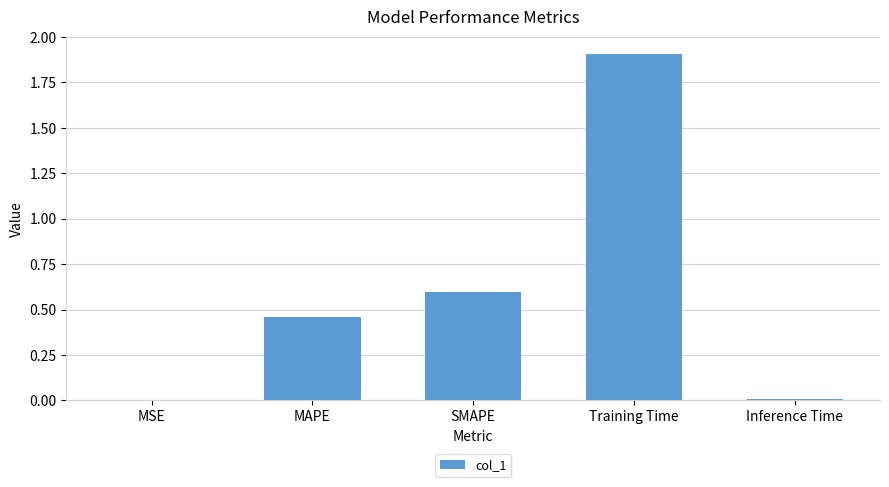

Are the bars horizontal?

No